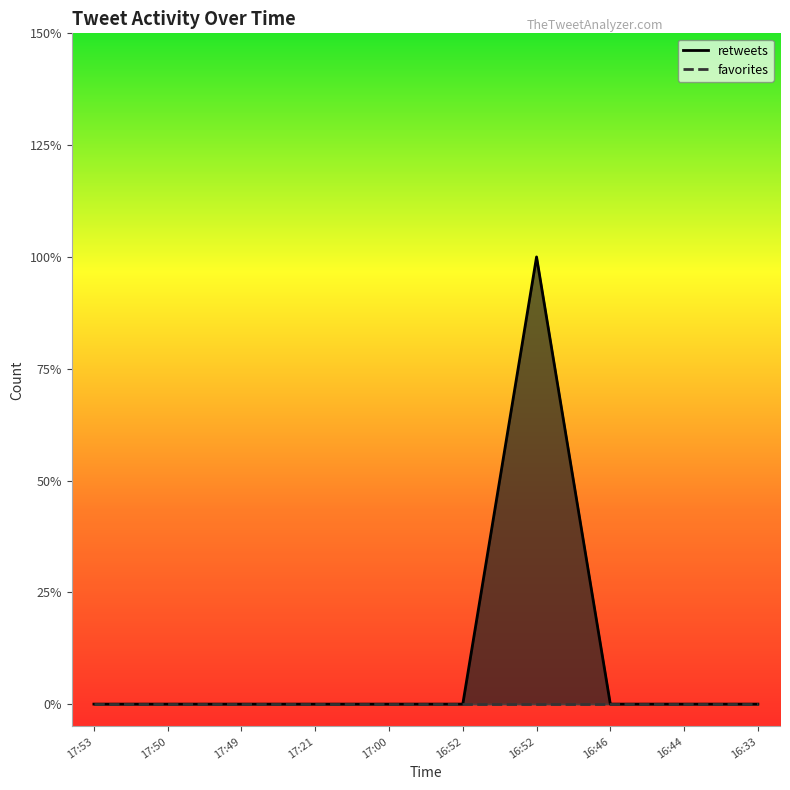

What is the label of the 5th point from the right?

16:52